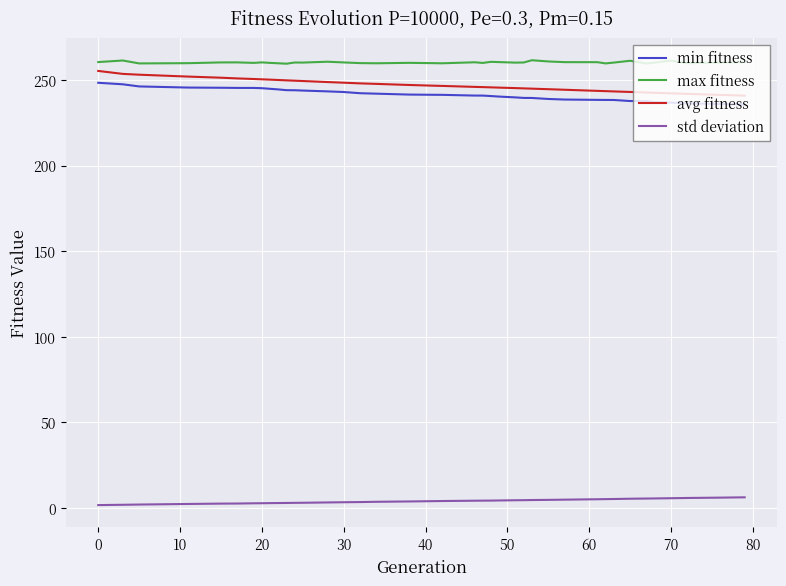

What is the highest value of the max fitness series?

261.5